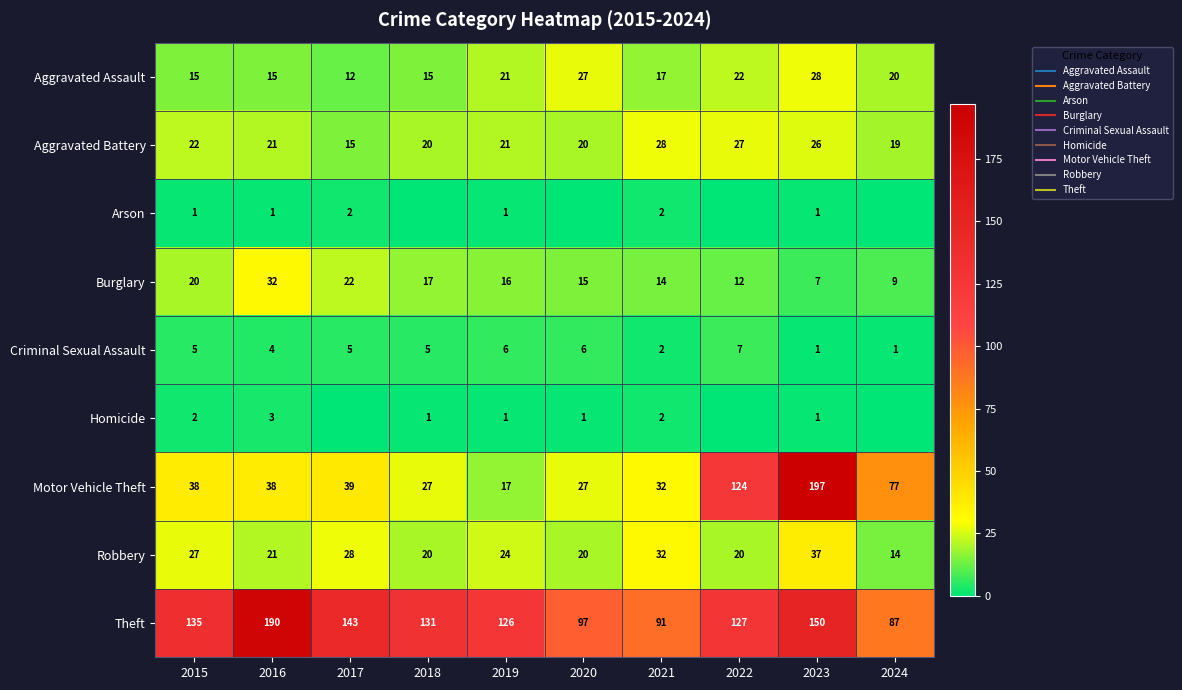

How many values in the Homicide series are below 1?

3